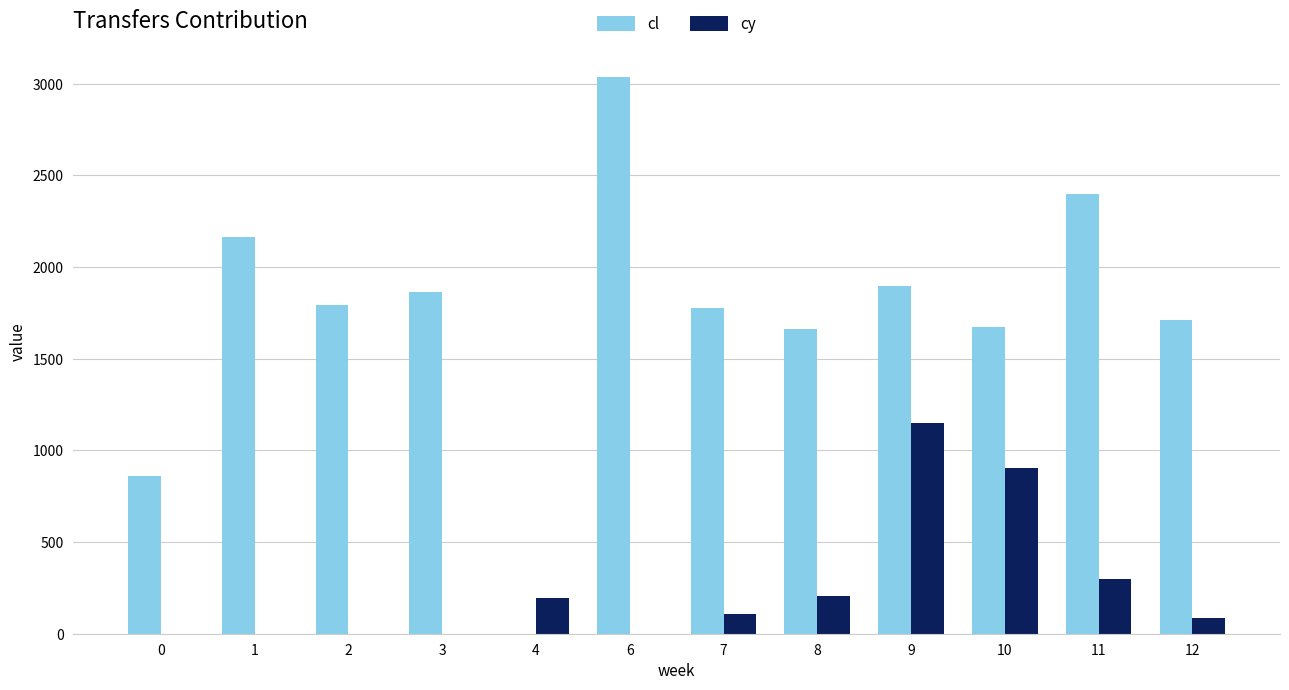

At which label does cl reach its peak?

6